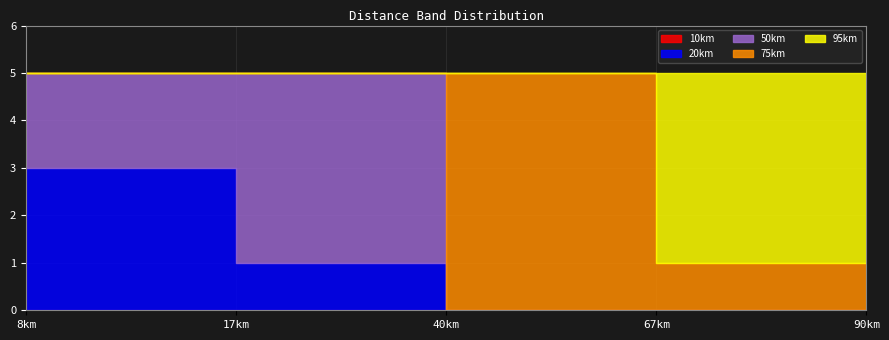

Which series has the widest spread of values?

10km